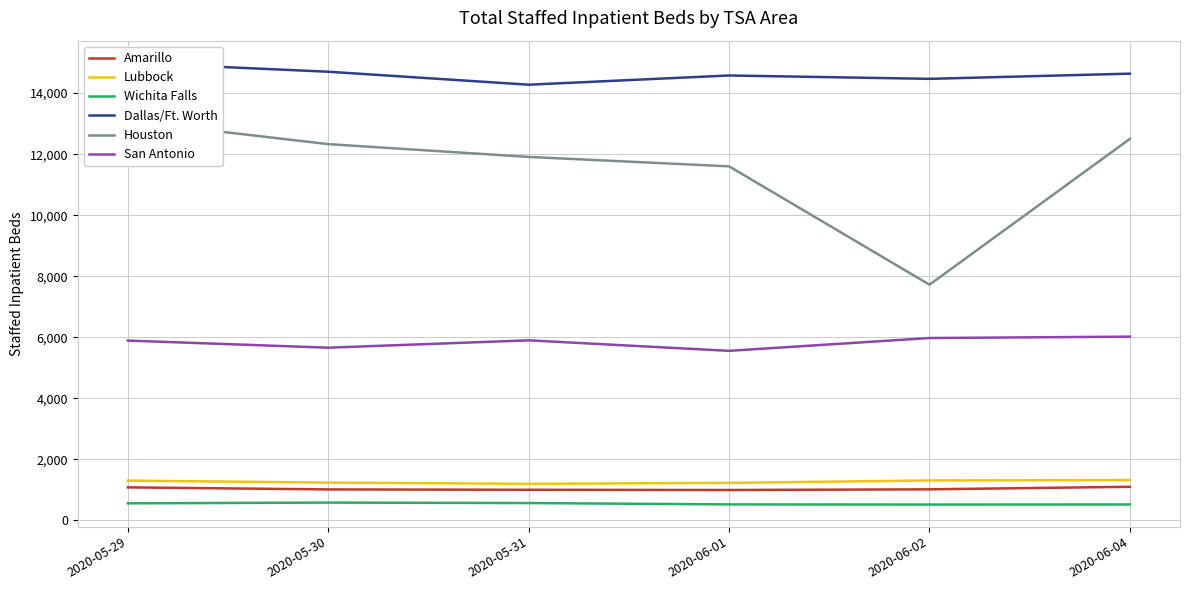

What is the difference between the maximum and minimum values in the Wichita Falls series?

64